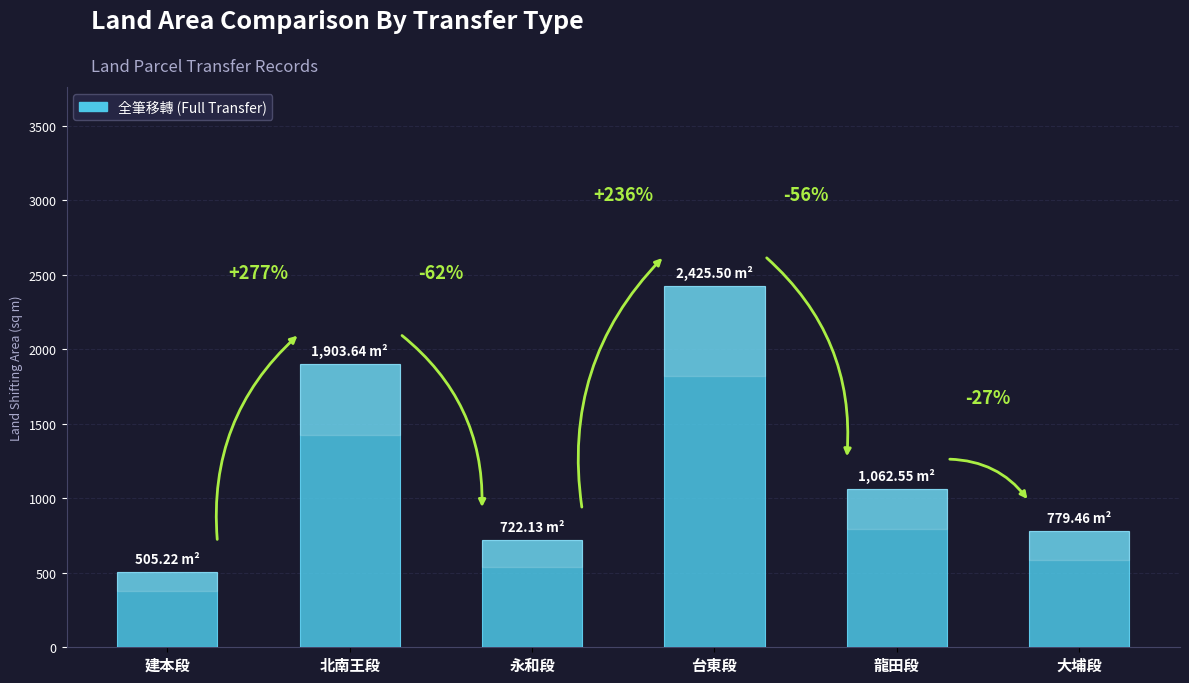

Are the bars horizontal?

No